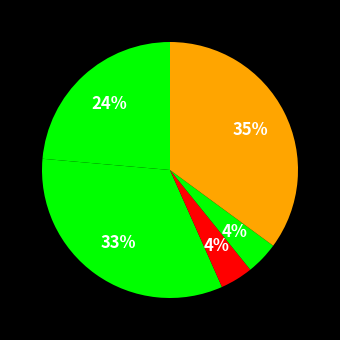

How many segments does this pie chart have?

5